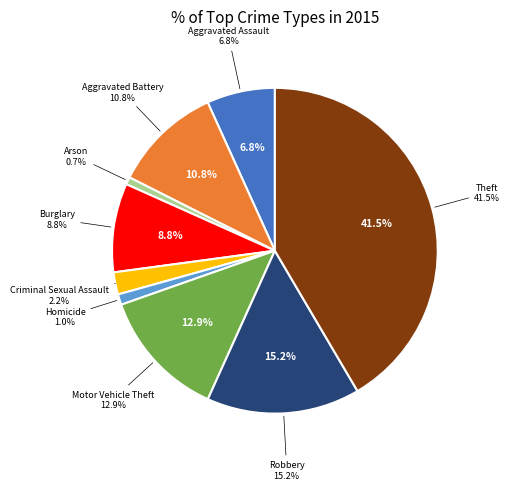

True or false: Motor Vehicle Theft accounts for 27% of the total.

False